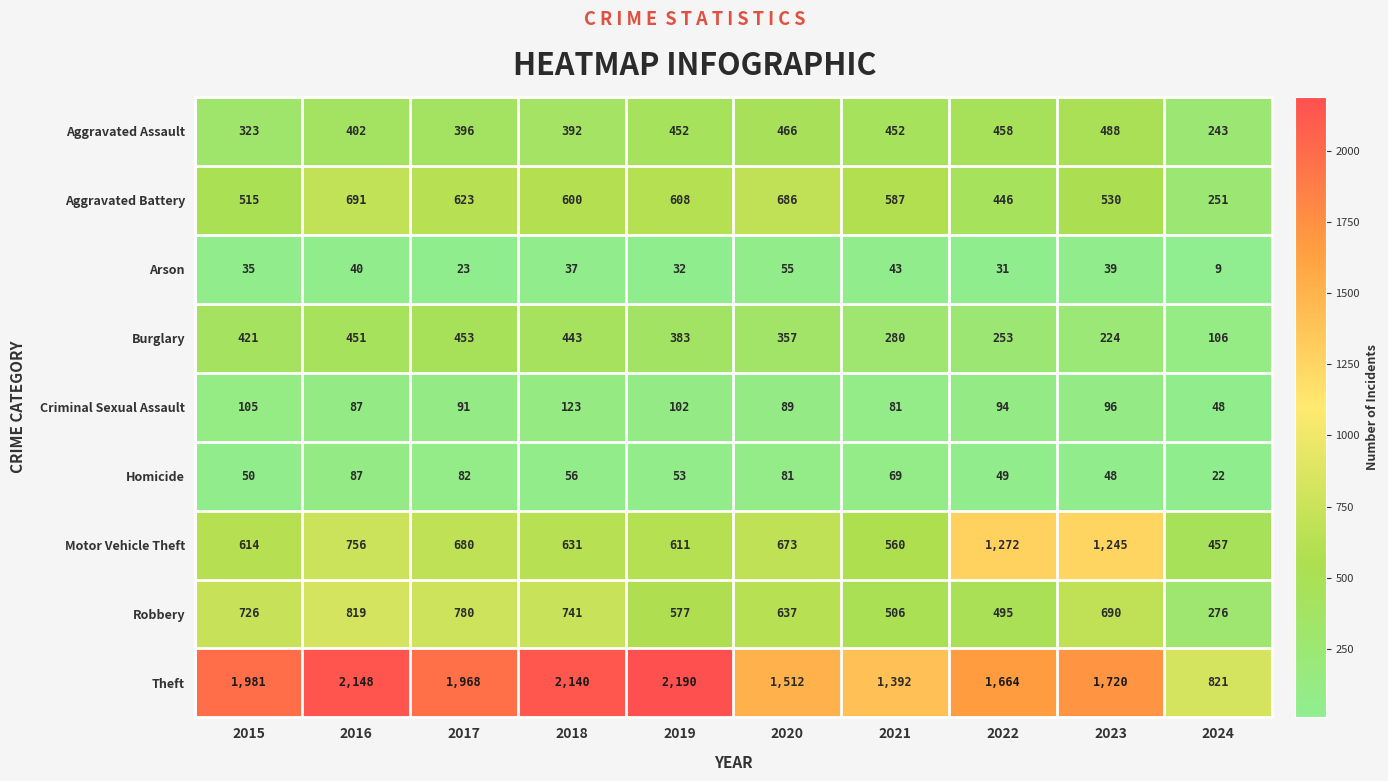

The Homicide series shows 56 at 2018. True or false?

True